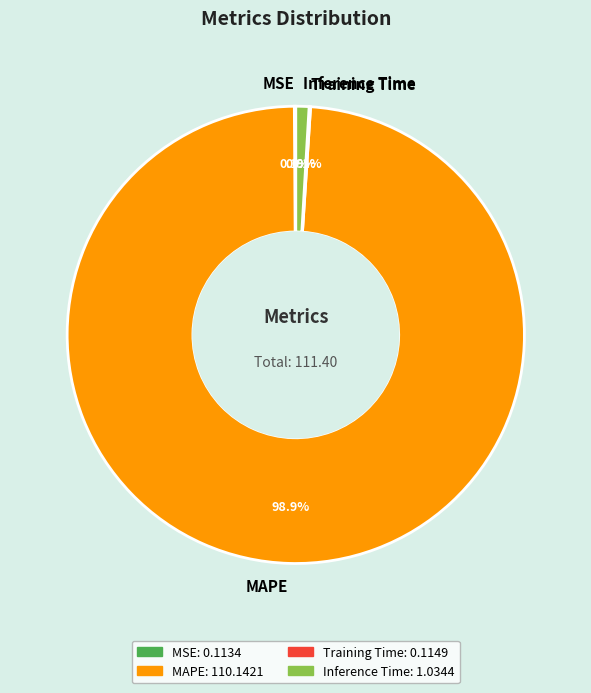

What portion of the pie excludes MAPE?

1.1%